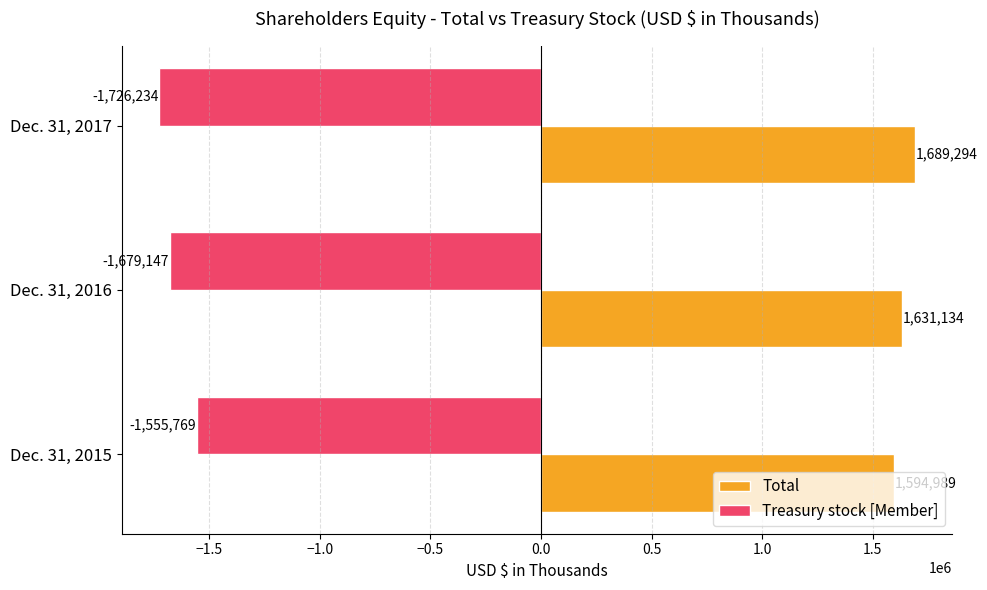

What is the sum of all Total values?

4915417